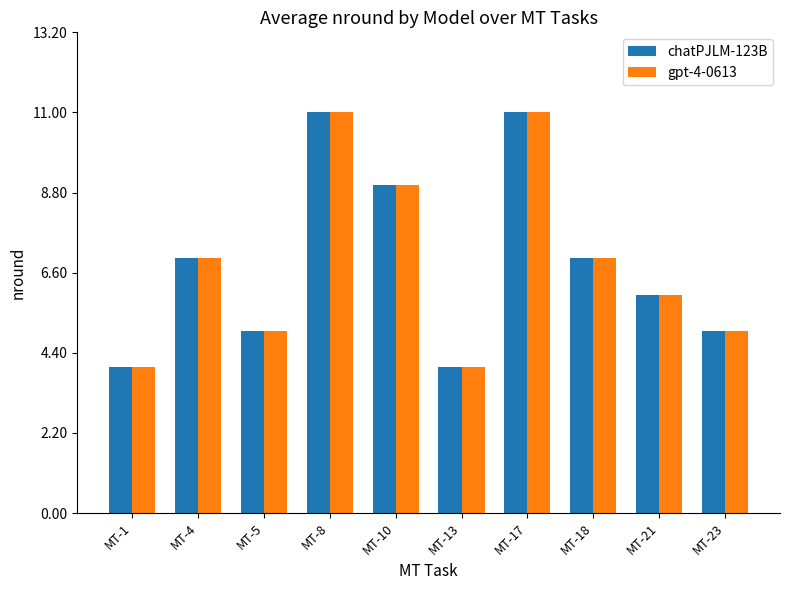

How many values in the gpt-4-0613 series are below 7?

5